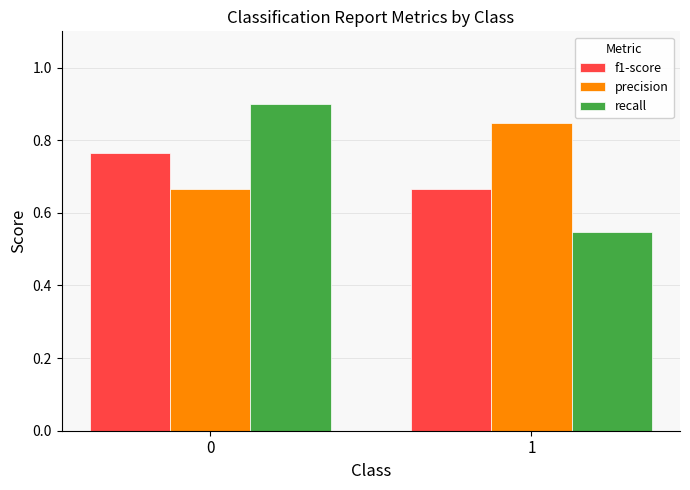

What is the greatest value displayed?

0.9